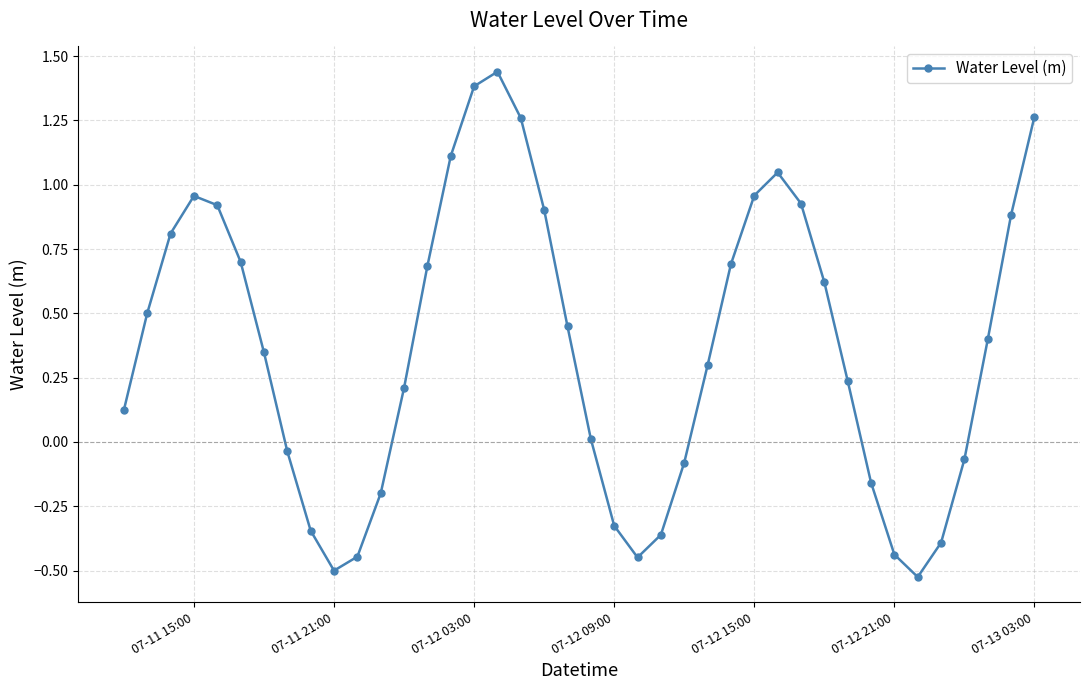

What is the sum of all values?

14.8